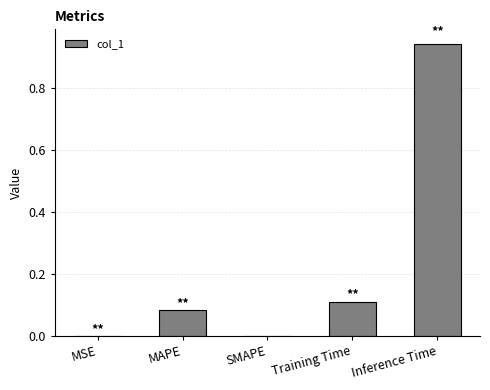

What is the sum of all values?

1.1